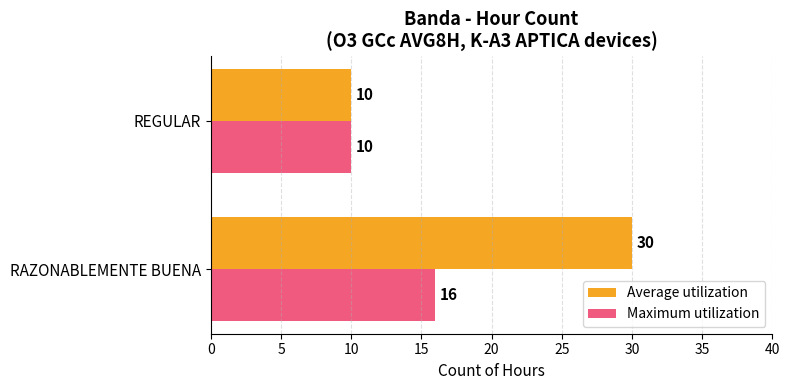

Which series has the largest total across all categories?

Average utilization